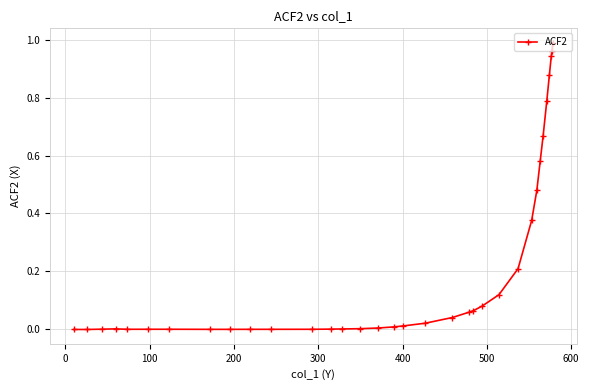

What is the sum of all values?

7.3